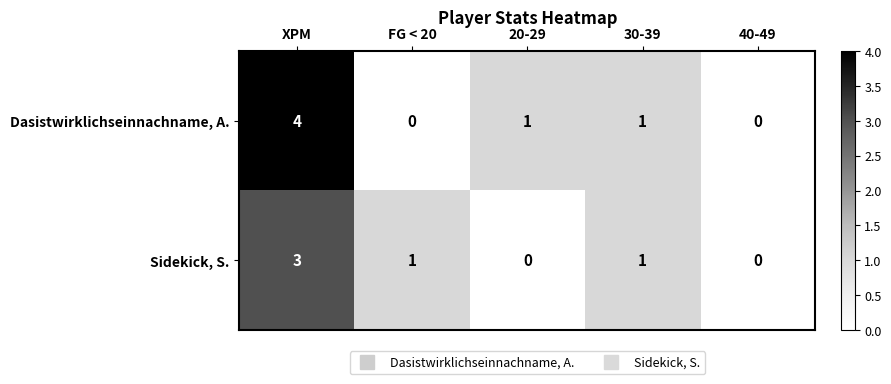

Which series has the largest total across all categories?

Dasistwirklichseinnachname, A.